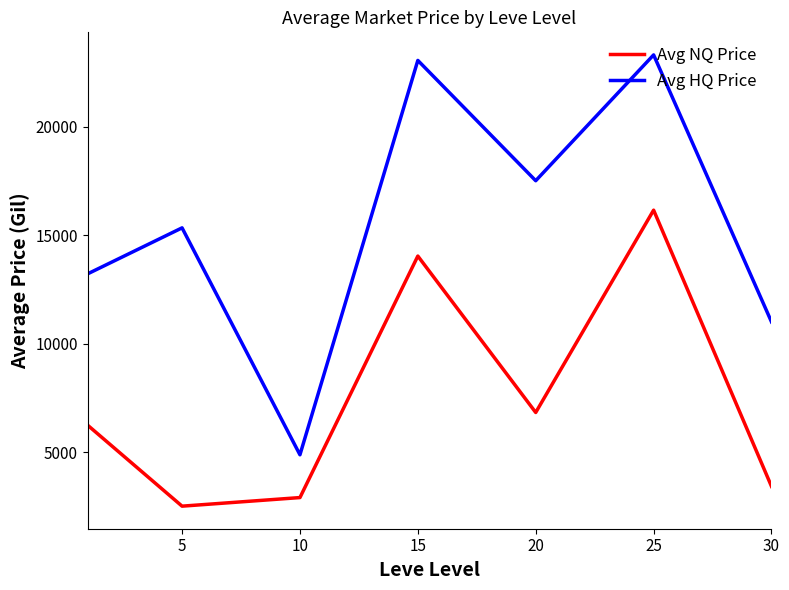

Which series has the largest total across all categories?

Avg HQ Price